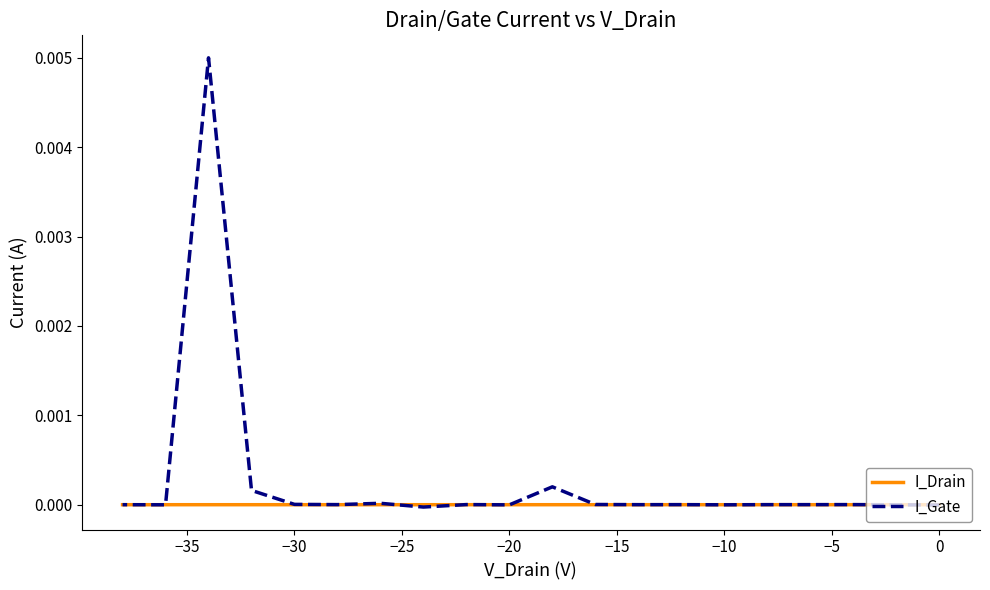

In I_Gate, how many points are higher than both neighbors (excluding endpoints)?

6